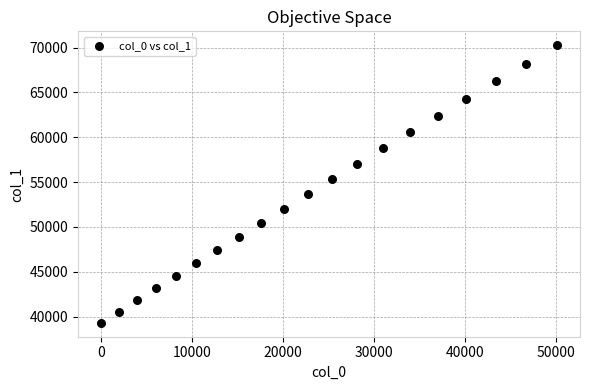

What Y value in the scatter plot is closest to 54785?

55290.8